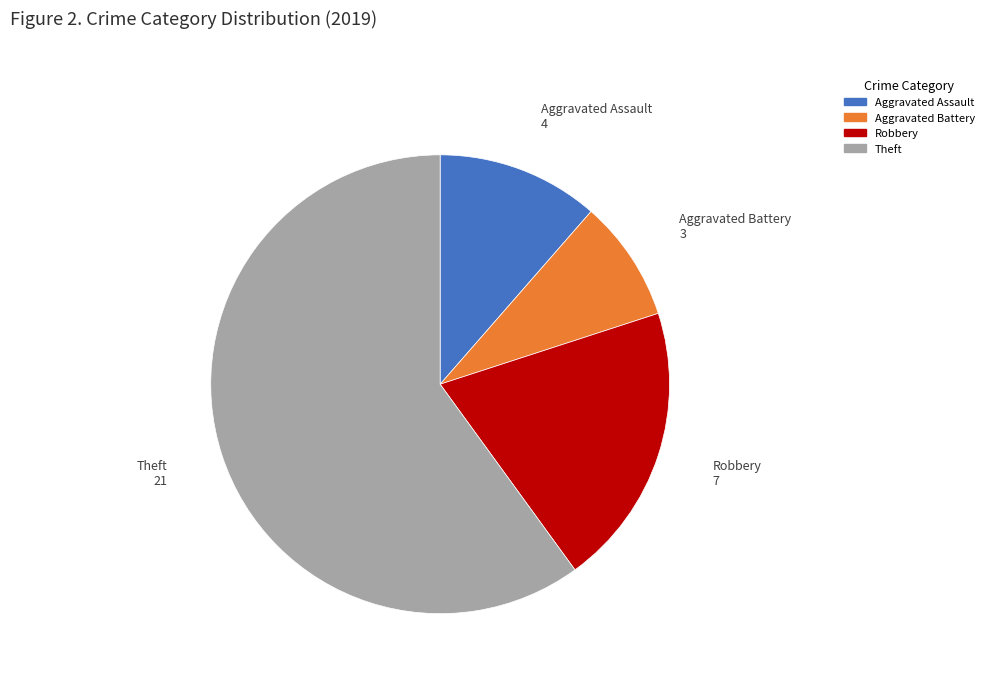

Does any single category account for the majority?

Yes